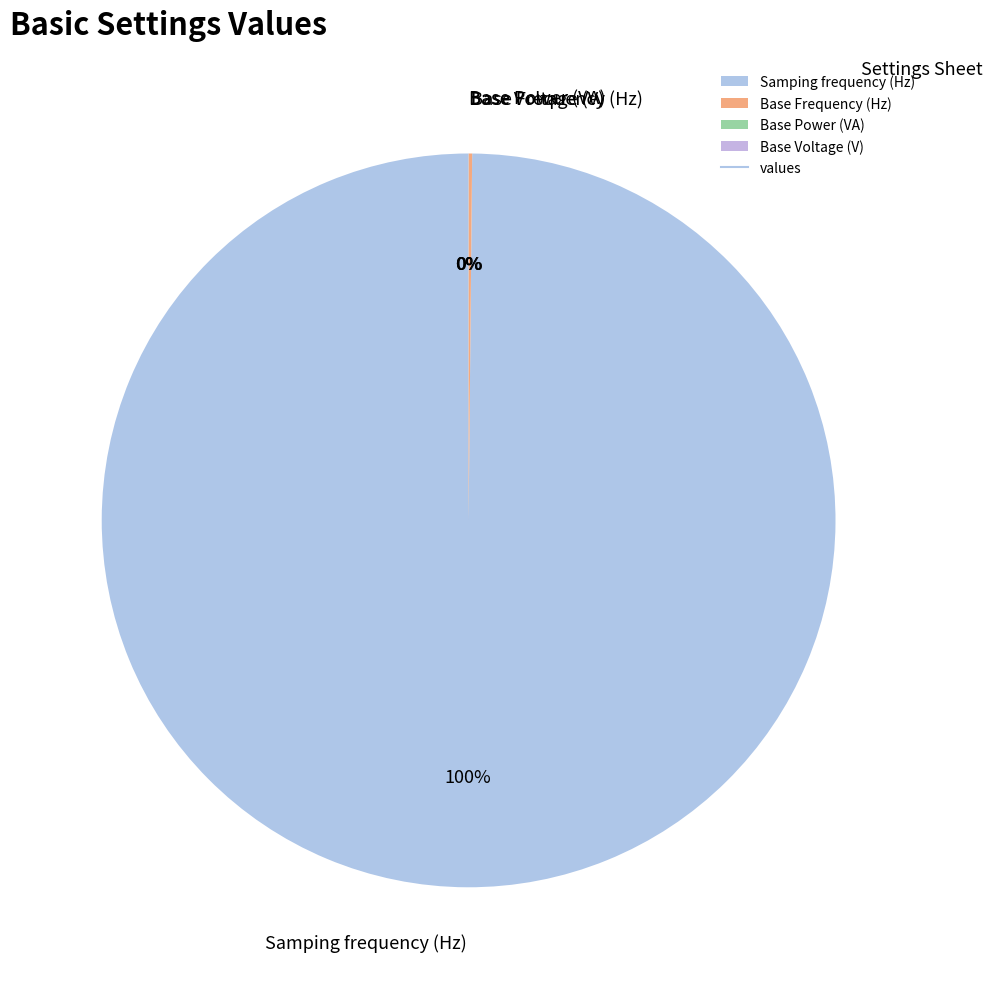

What is the largest slice in the pie chart?

Samping frequency (Hz)